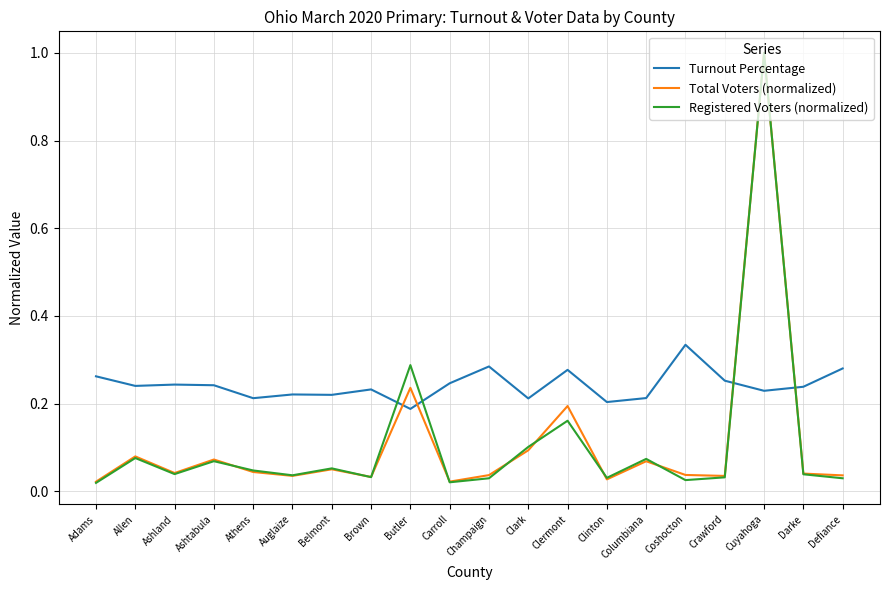

Is it true that Turnout Percentage equals 0.1 at Butler?

False